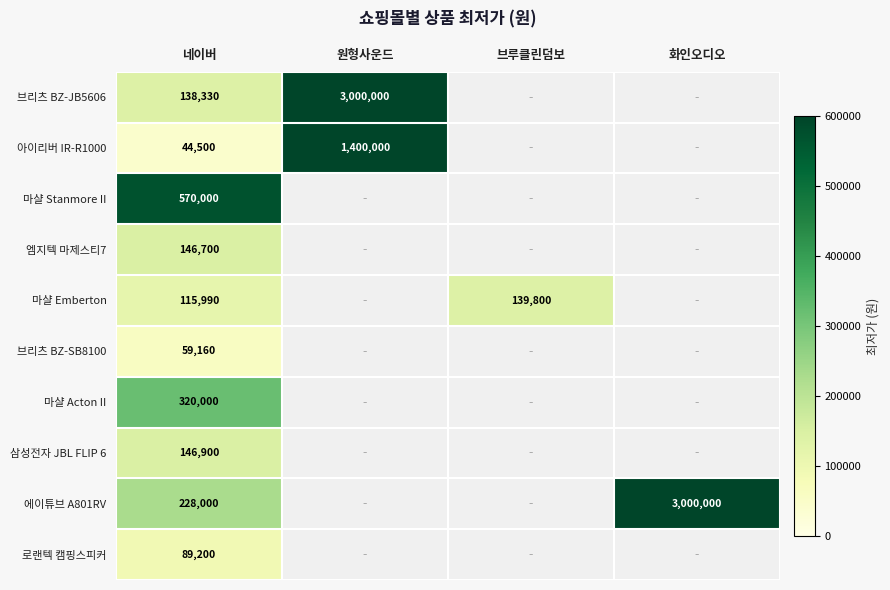

Between 네이버 and 화인오디오, which is larger?

화인오디오